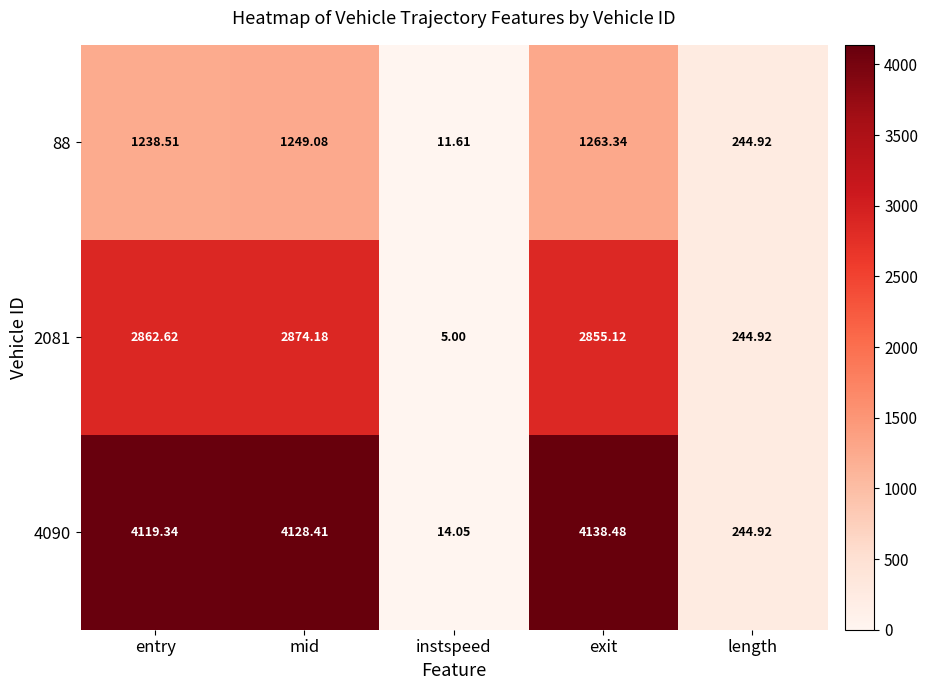

At which label does 2081 first exceed 2855?

entry